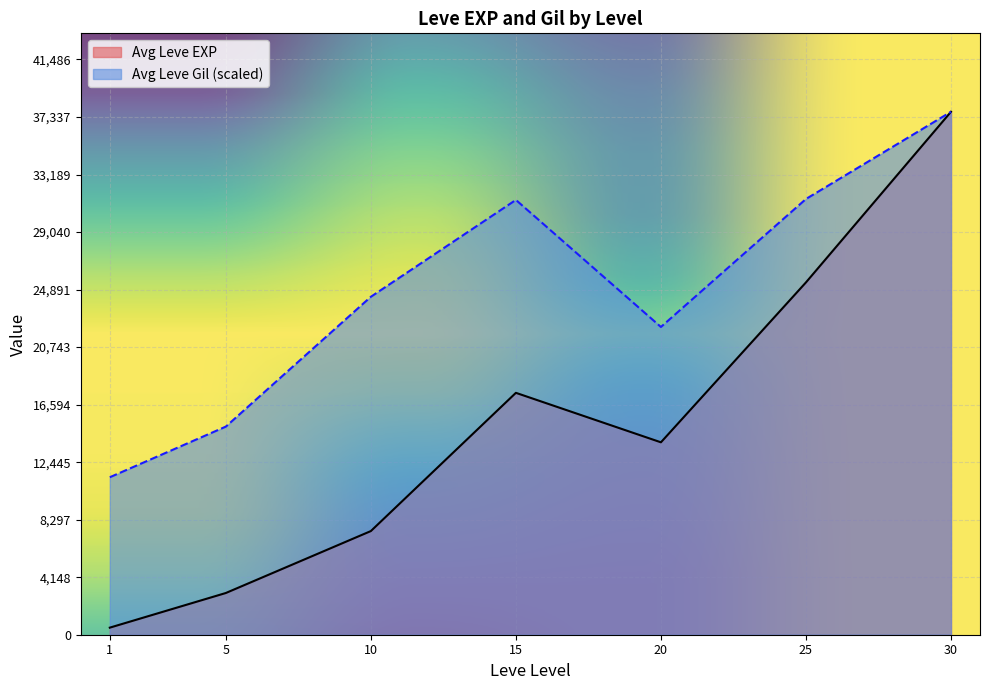

True or false: Leve EXP and Leve Gil cross at least once.

True